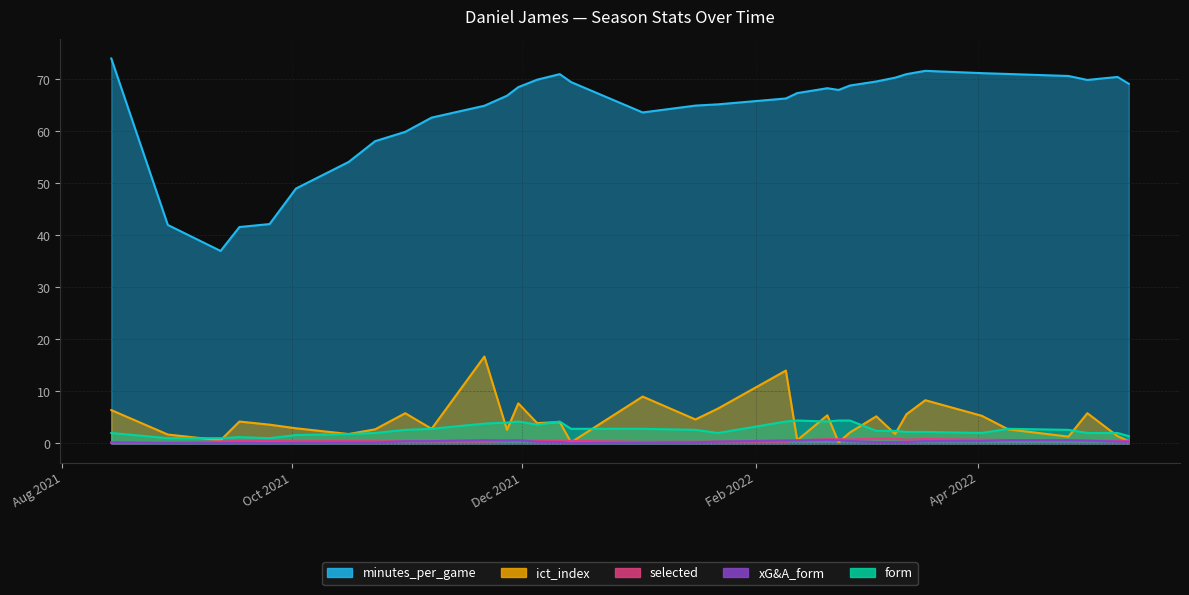

At 2021-09-17, list the series in order from largest to smallest.

minutes_per_game, ict_index, form, selected, xG&A_form